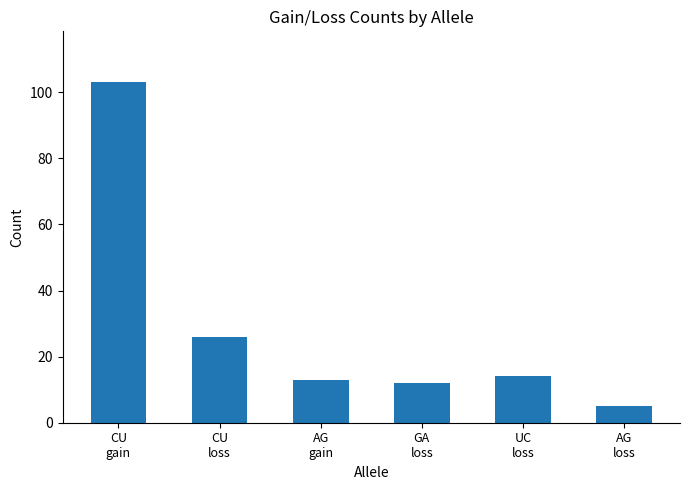

The value at UC
loss is 5. True or false?

False